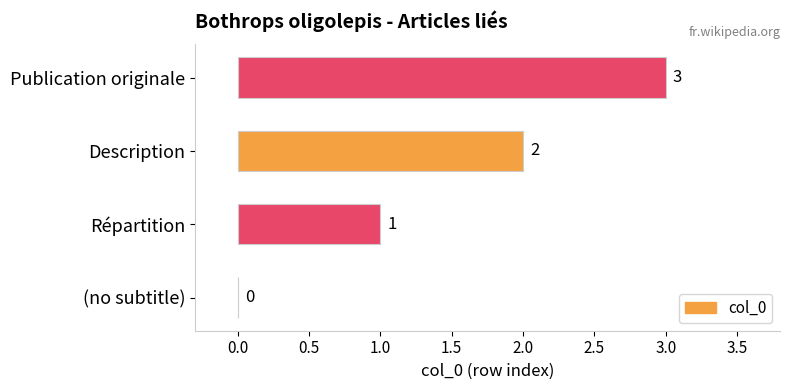

What is the sum of all values?

6